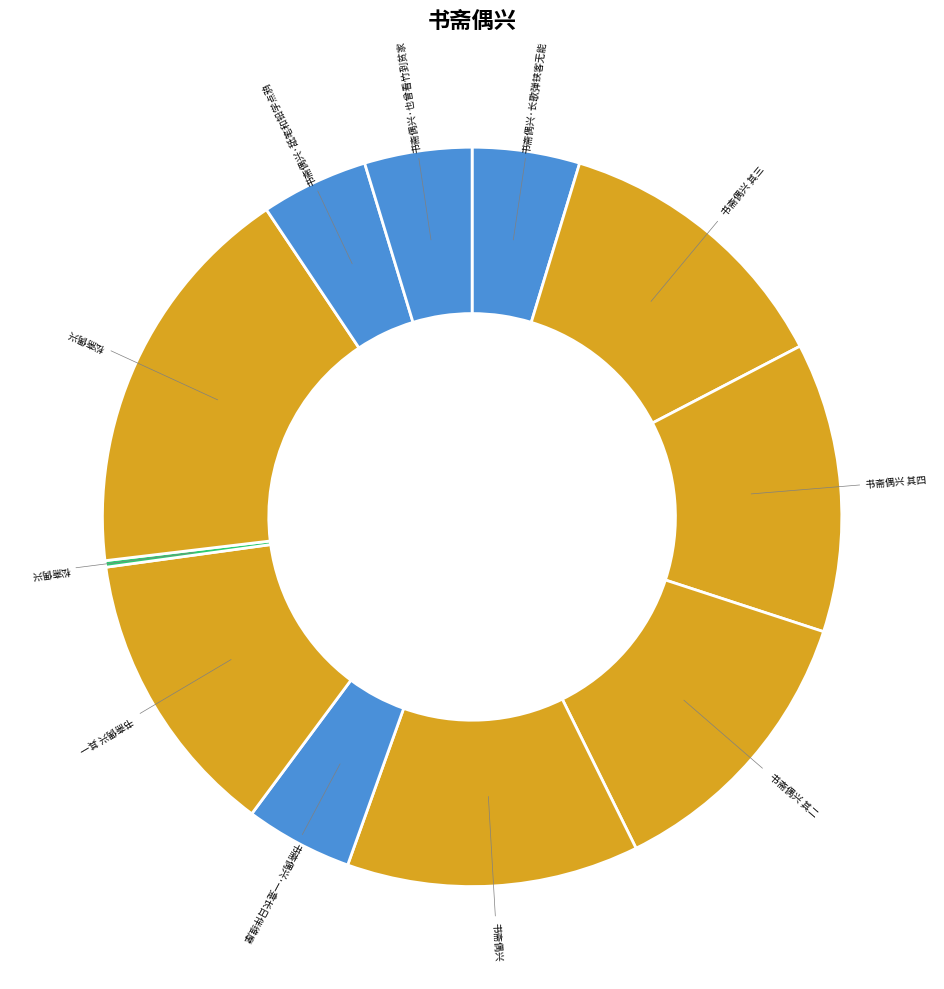

Which slice is the smallest?

松斋偶兴